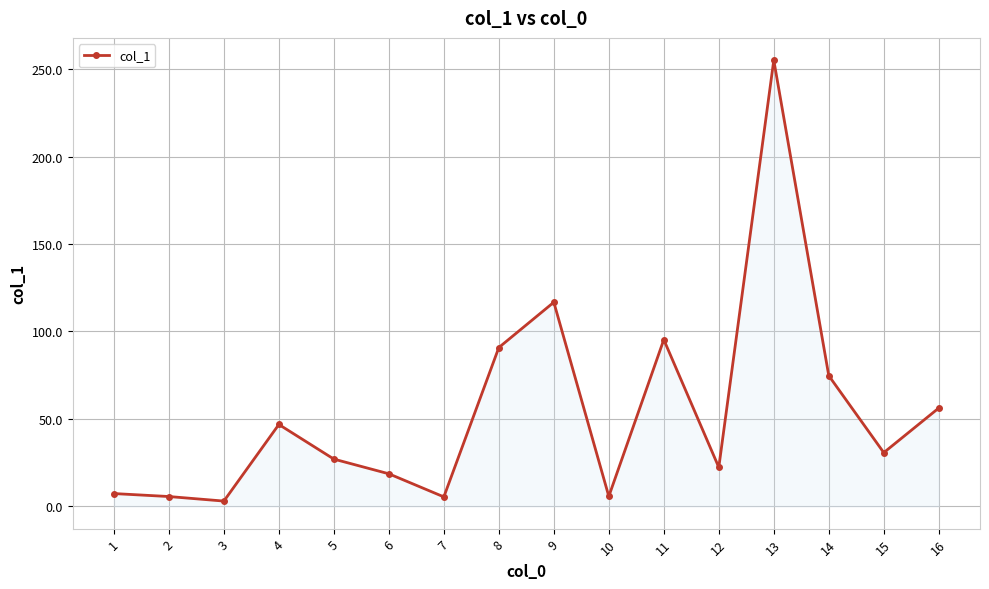

Does the chart have visible grid lines?

Yes